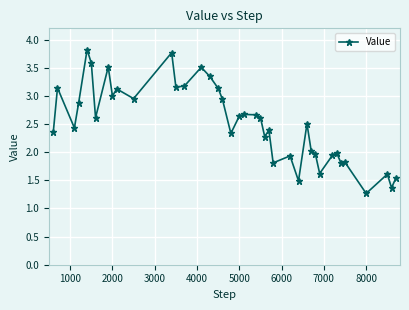

What is the maximum value shown in the chart?

3.8